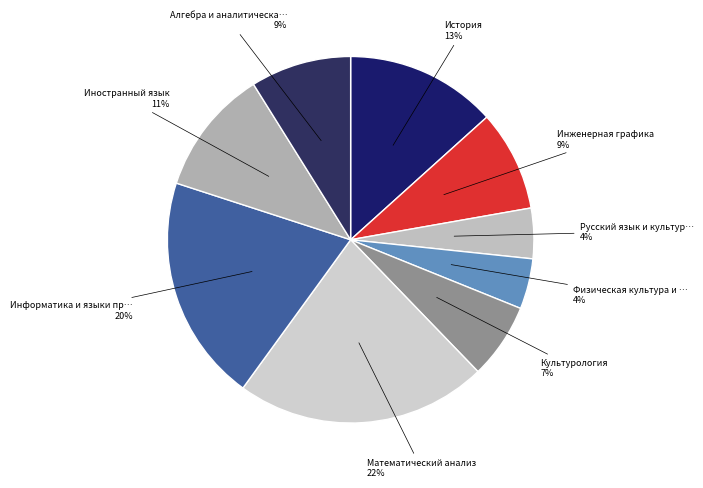

Which slice is the smallest?

Русский язык и культура речи